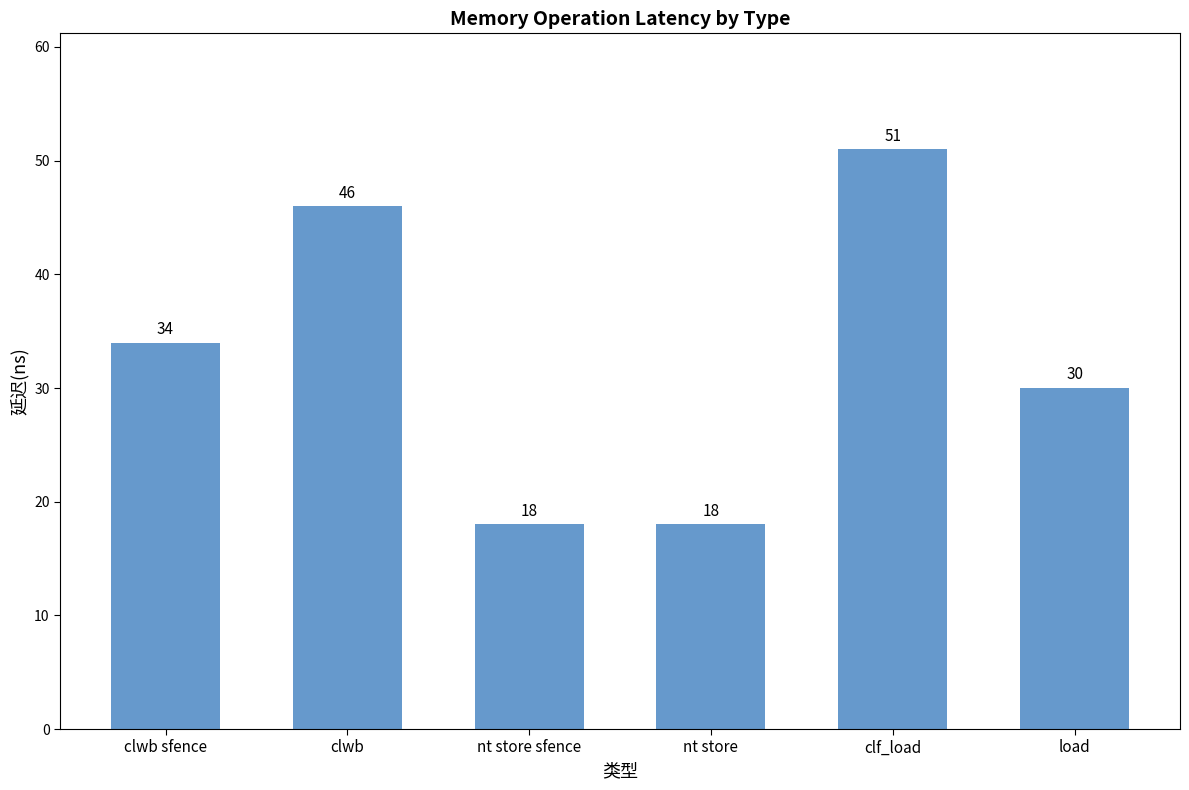

The chart shows a value of 18 at nt store sfence. True or false?

True